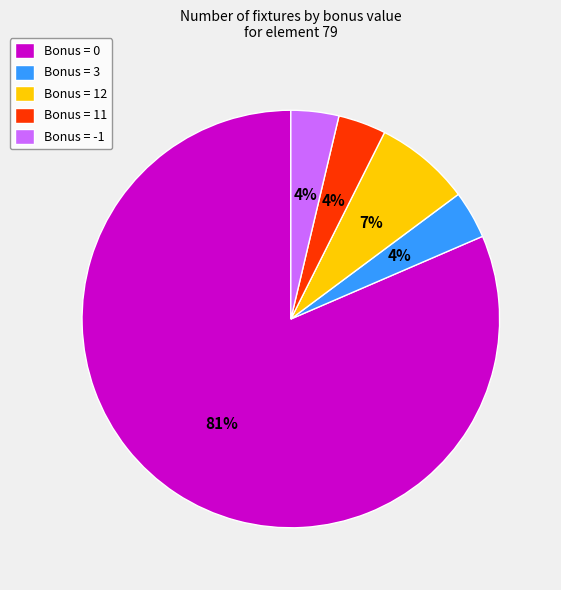

Is there a majority slice in this chart?

Yes